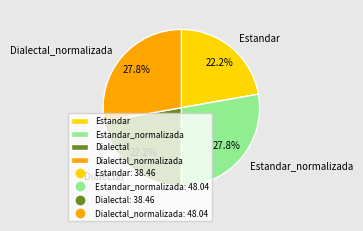

To the nearest percent, what portion does Dialectal_normalizada represent?

28%